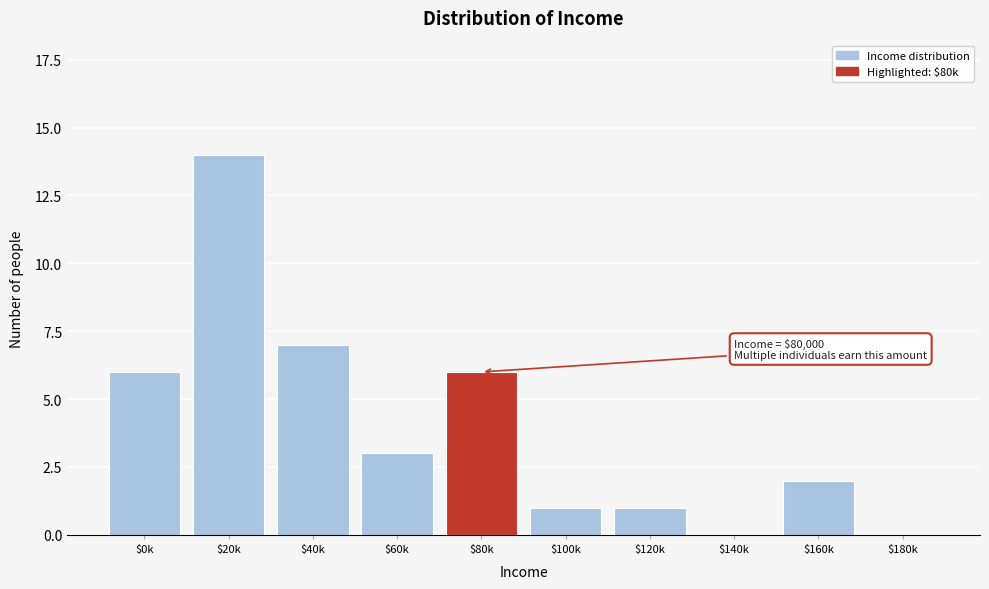

Is it true that the value at $180k is 5?

False